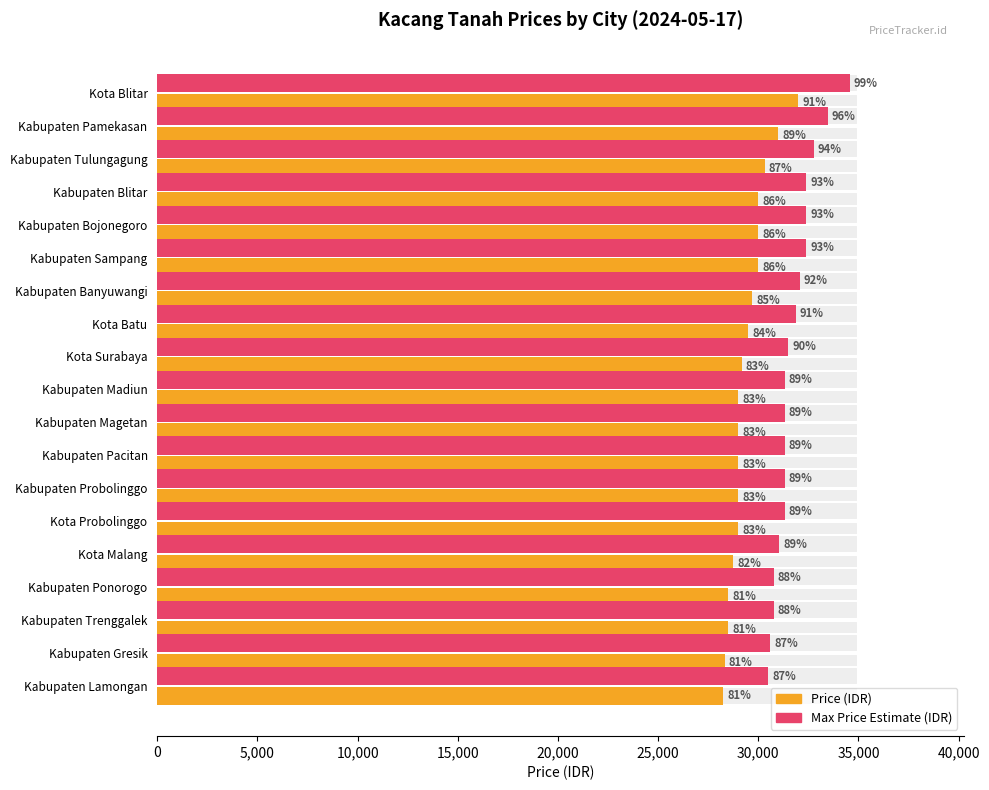

Reading left to right, list all the values displayed in this chart.

Price (IDR): 32000.0	31000.0	30333.0	30000.0	30000.0	30000.0	29700.0	29500.0	29166.0	29000.0	29000.0	29000.0	29000.0	29000.0	28750.0	28500.0	28500.0	28333.0	28250.0
Max Price Estimate (IDR): 34560.0	33480.0	32759.6	32400.0	32400.0	32400.0	32076.0	31860.0	31499.3	31320.0	31320.0	31320.0	31320.0	31320.0	31050.0	30780.0	30780.0	30599.6	30510.0